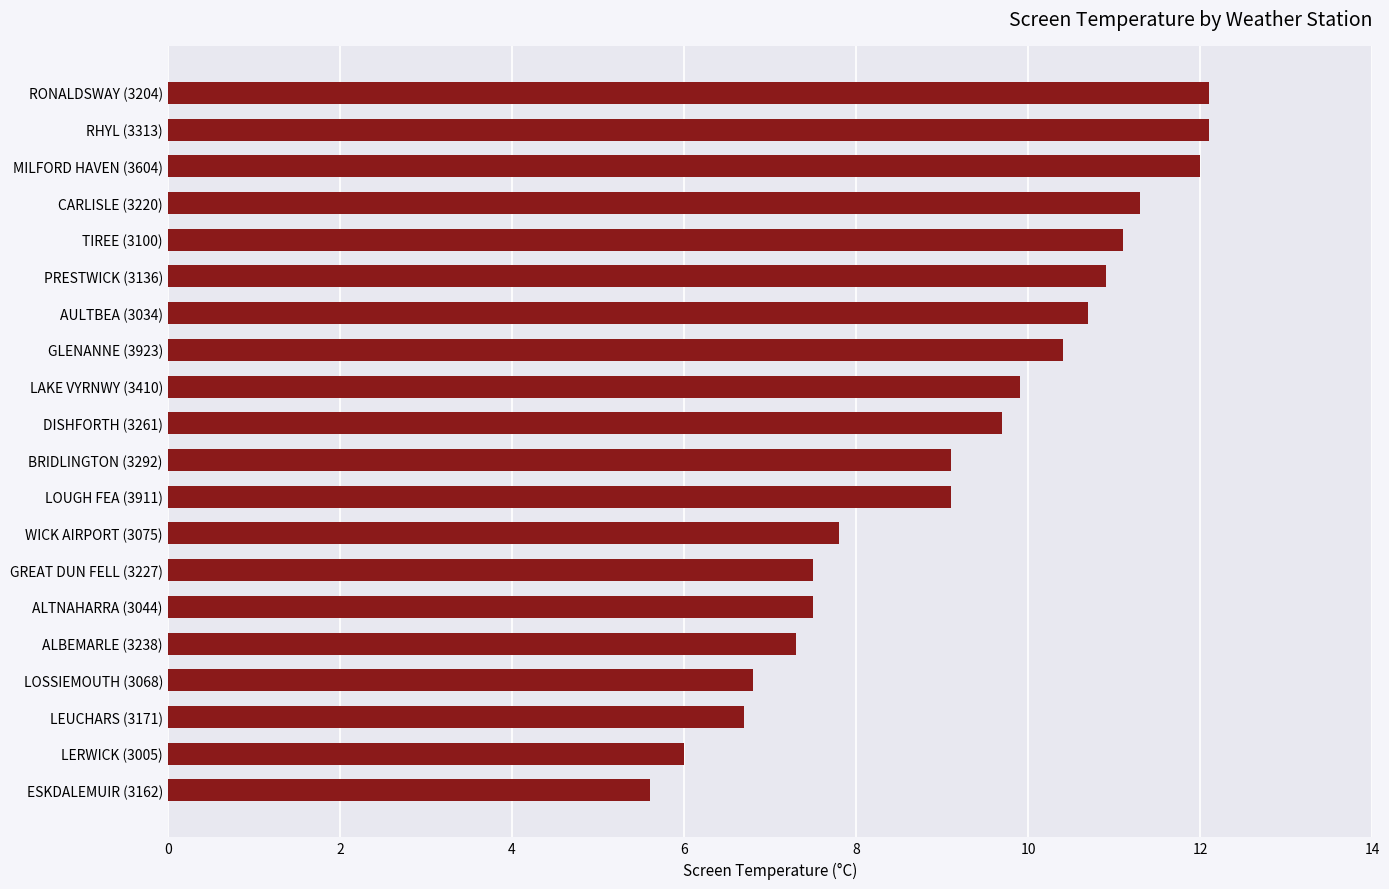

What is the difference between the second highest and second lowest values?

6.1